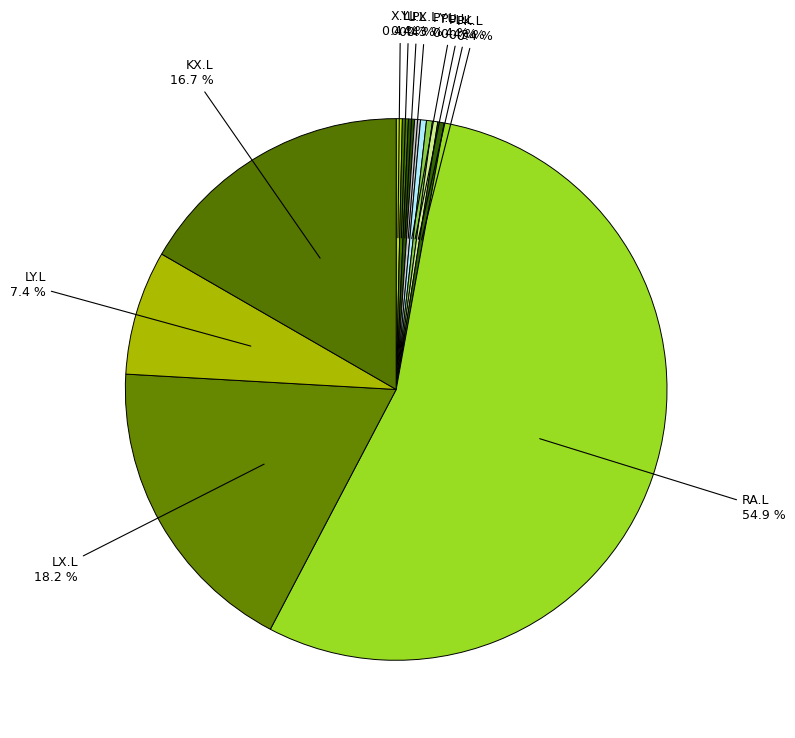

How many segments does this pie chart have?

12